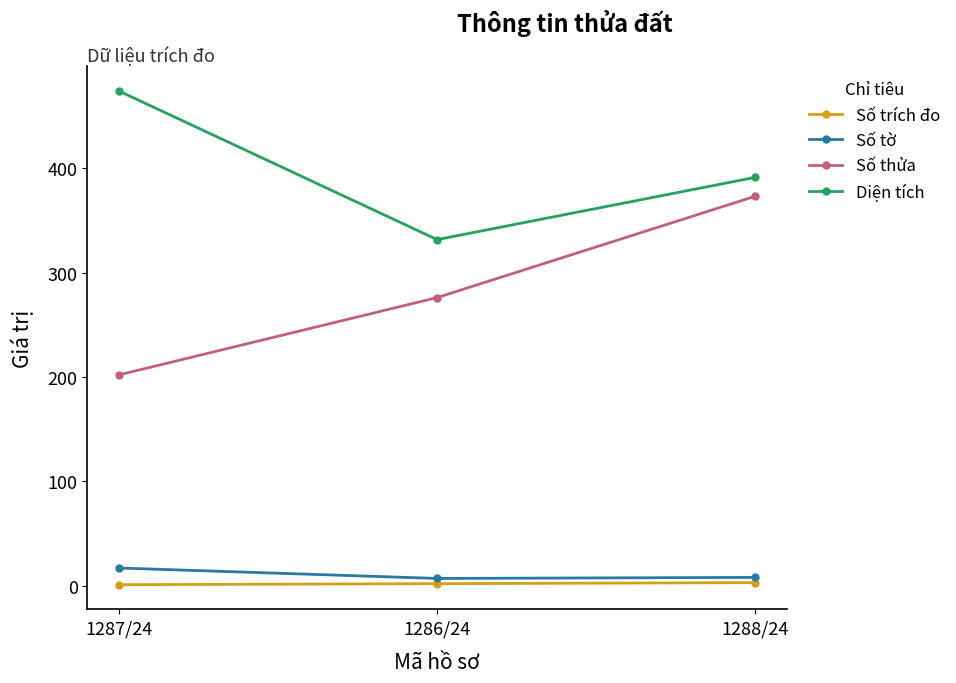

Count the number of categories in the chart.

3